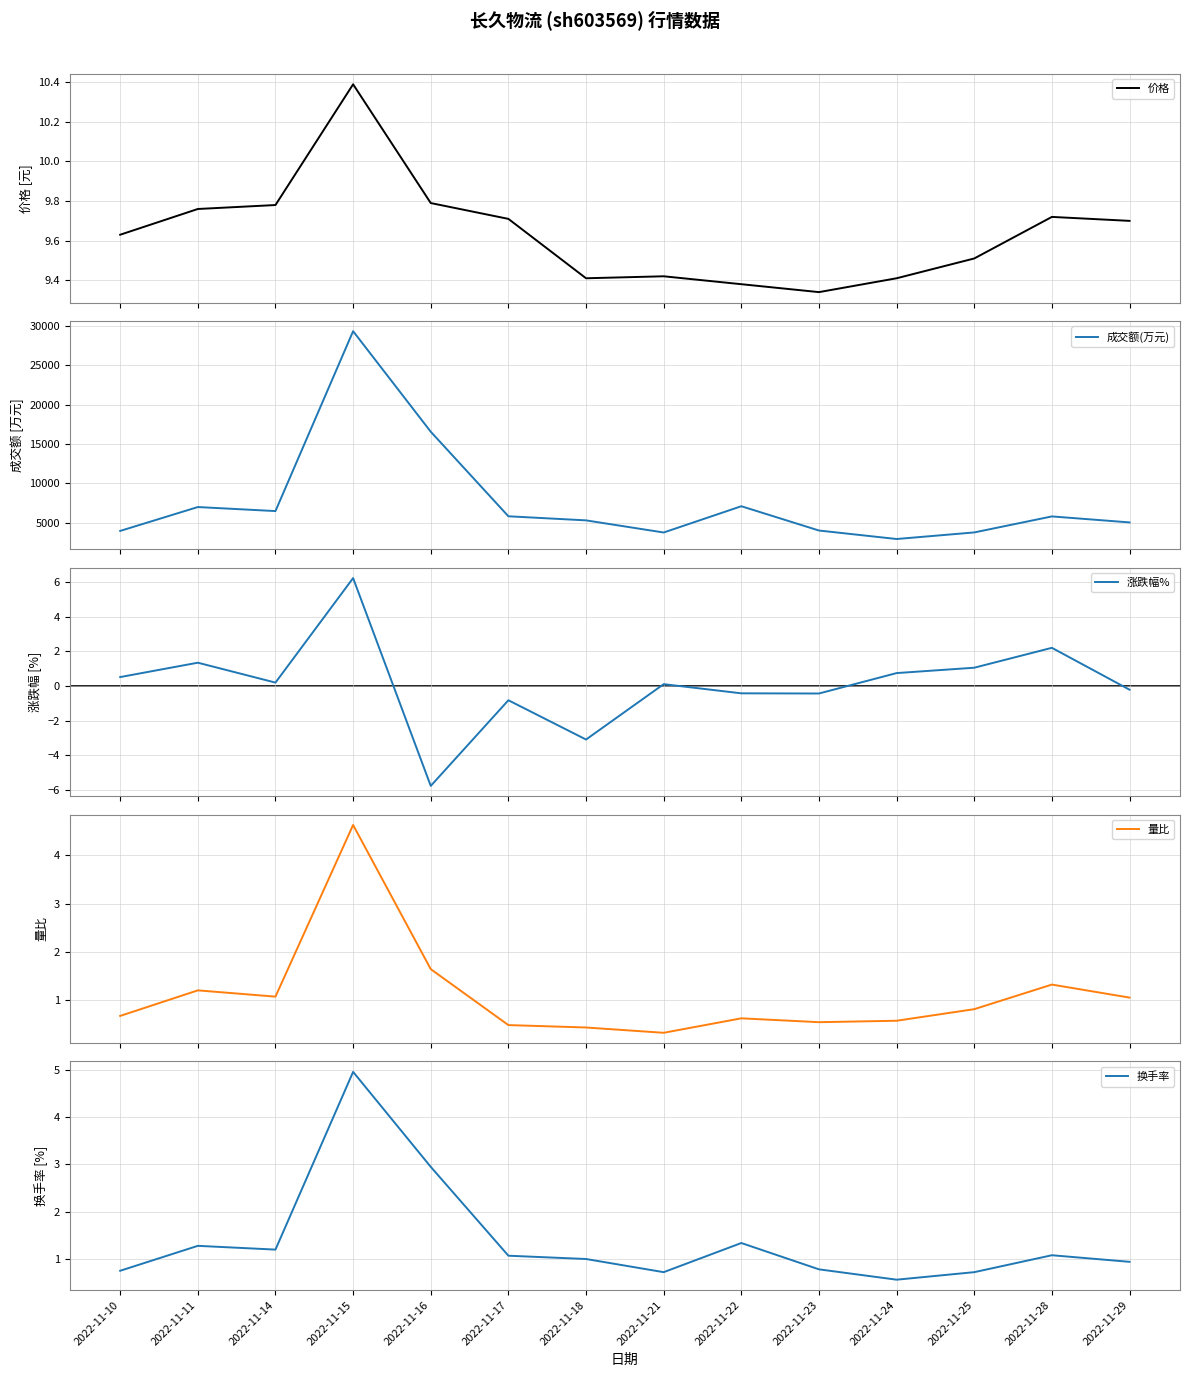

True or false: 价格 has a value of 4.7 at 2022-11-22.

False